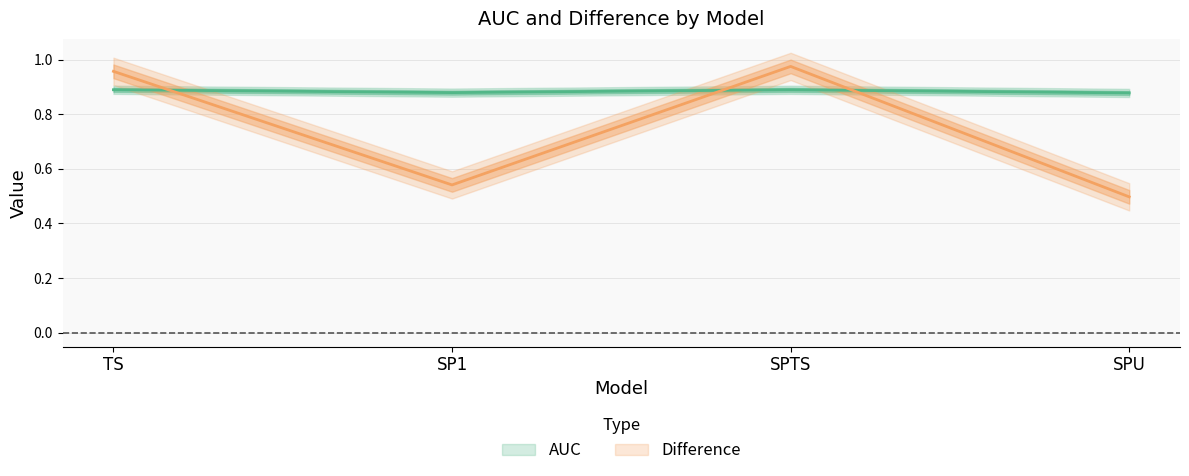

Reading left to right, what are all the values shown in this chart?

AUC: 0.9	0.9	0.9	0.9
Difference: 1.0	0.5	1.0	0.5